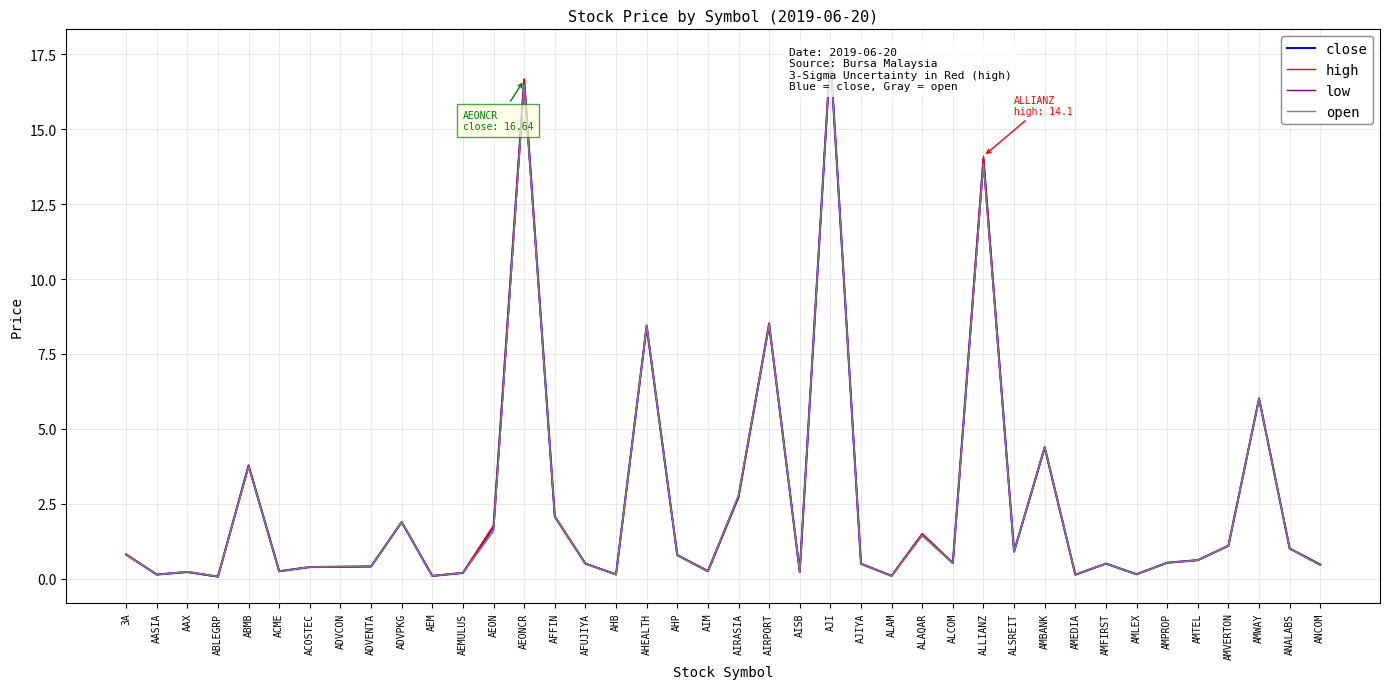

Is the value of high at AIRPORT greater than the value of close at ABMB?

Yes